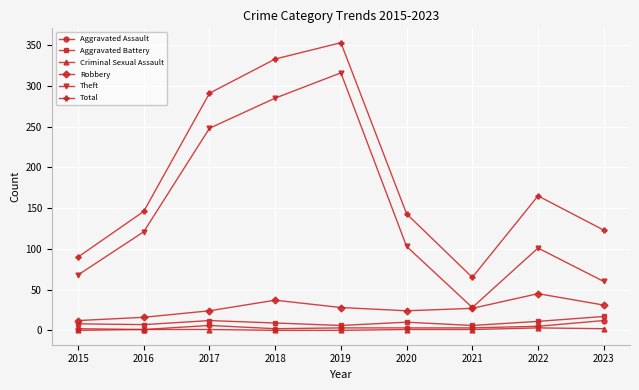

The value of Aggravated Battery at 2020 is 10. True or false?

True